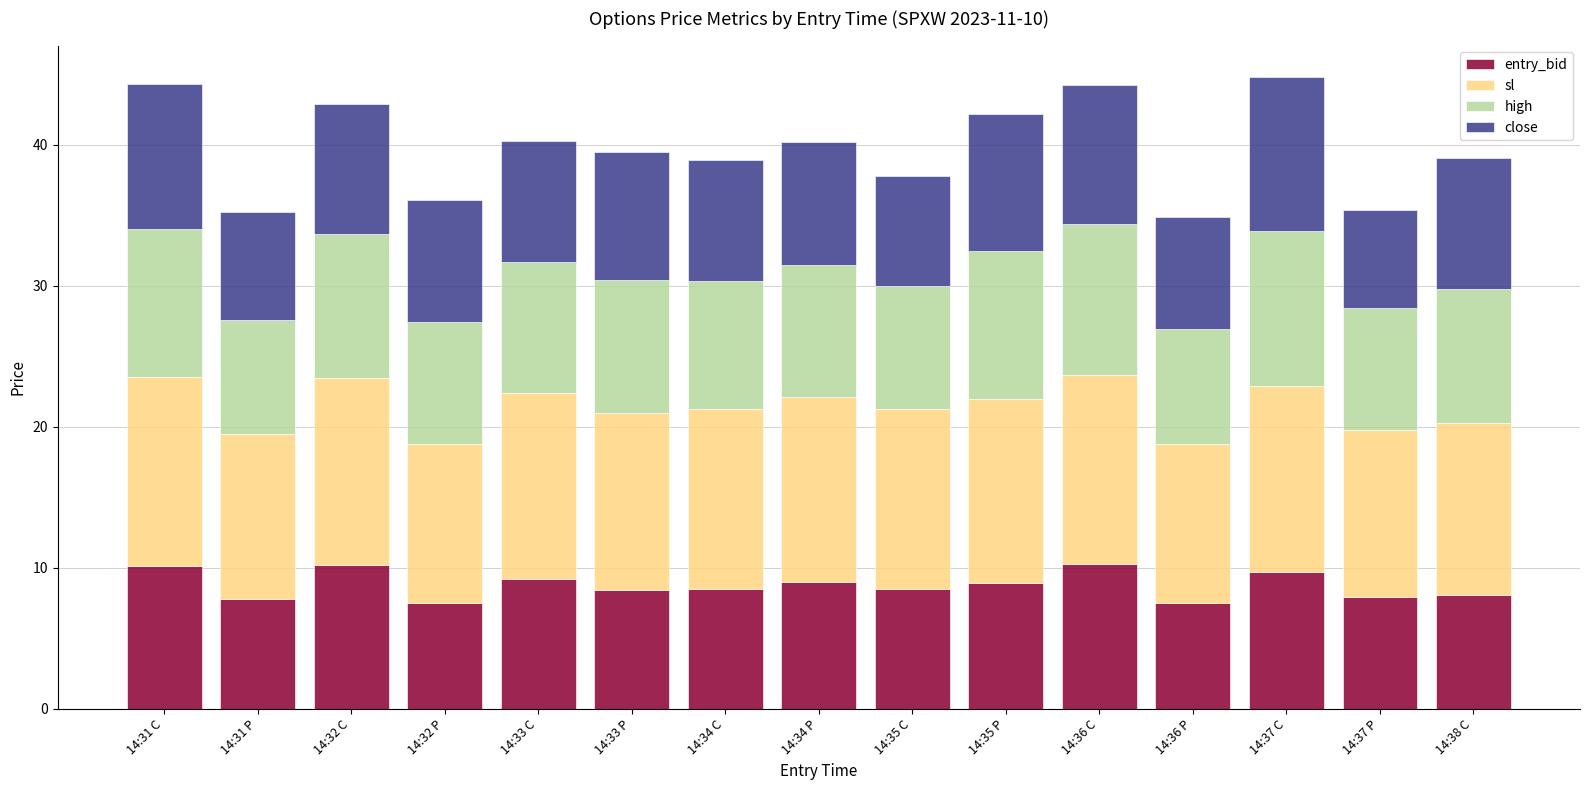

What is the maximum value for entry_bid?

10.3